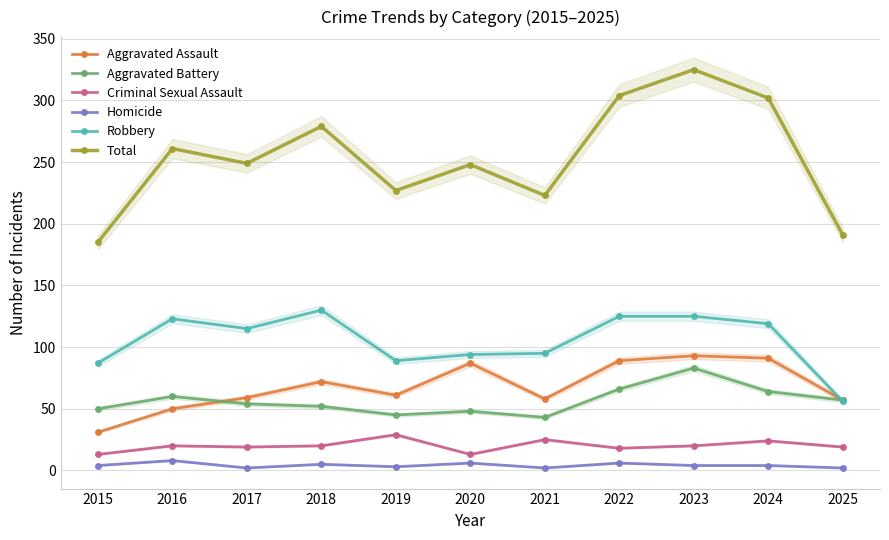

How many distinct data groups are displayed?

6